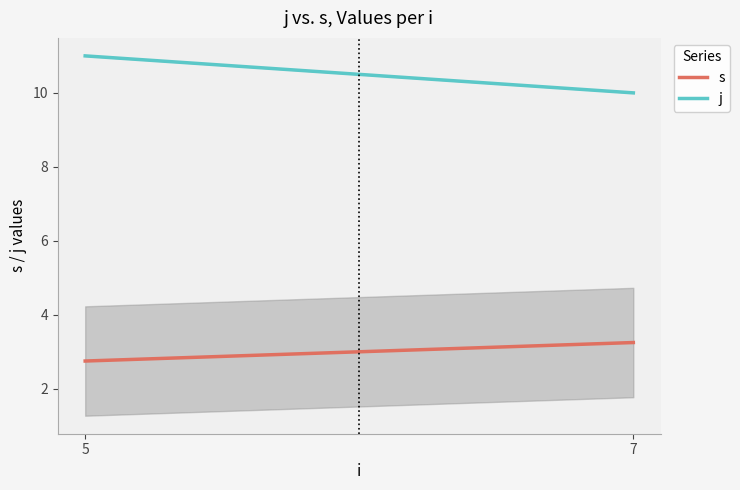

How many lines are shown in the chart?

2